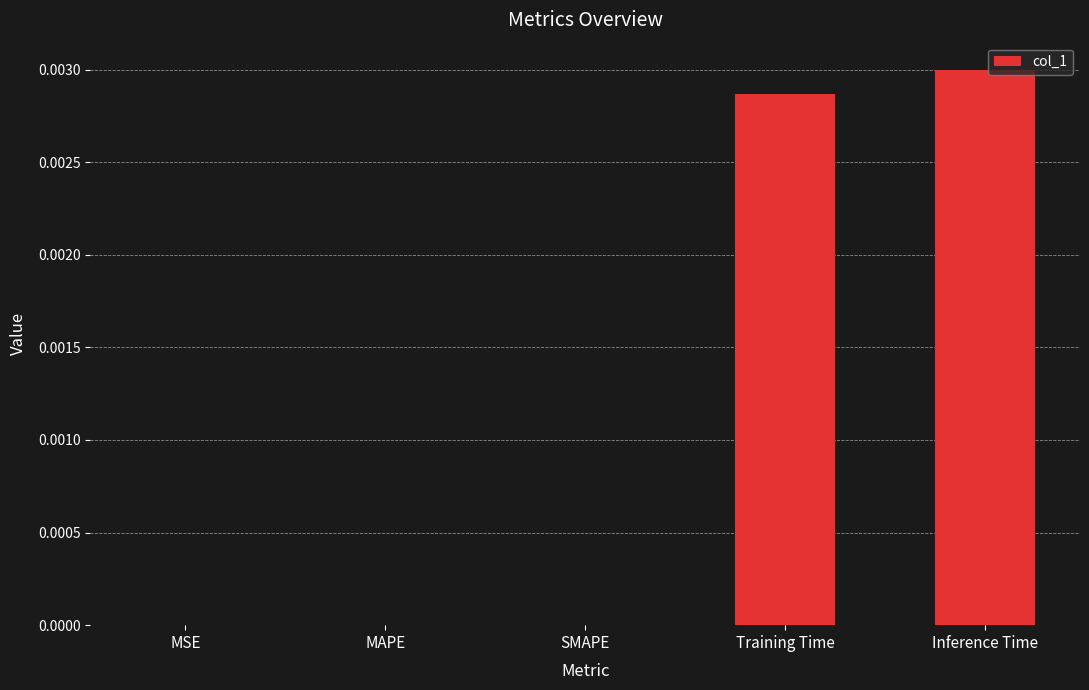

Between SMAPE and Inference Time, which is larger?

Inference Time